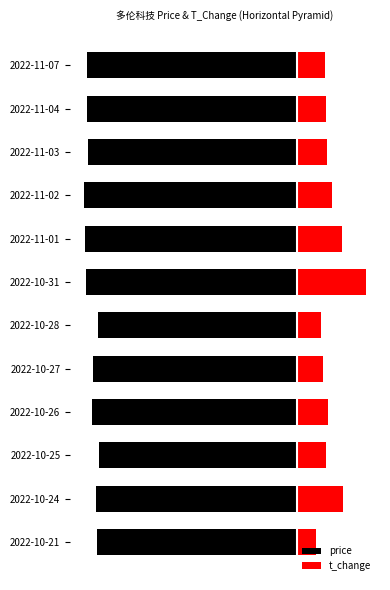

At how many categories does at least one series exceed -4?

12